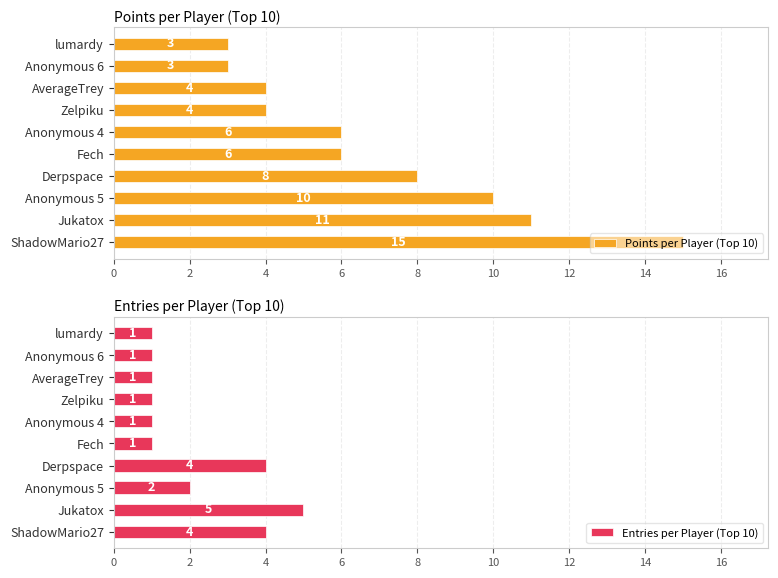

What is the value of the Entries per Player (Top 10) bar at the 3rd from the left?

2